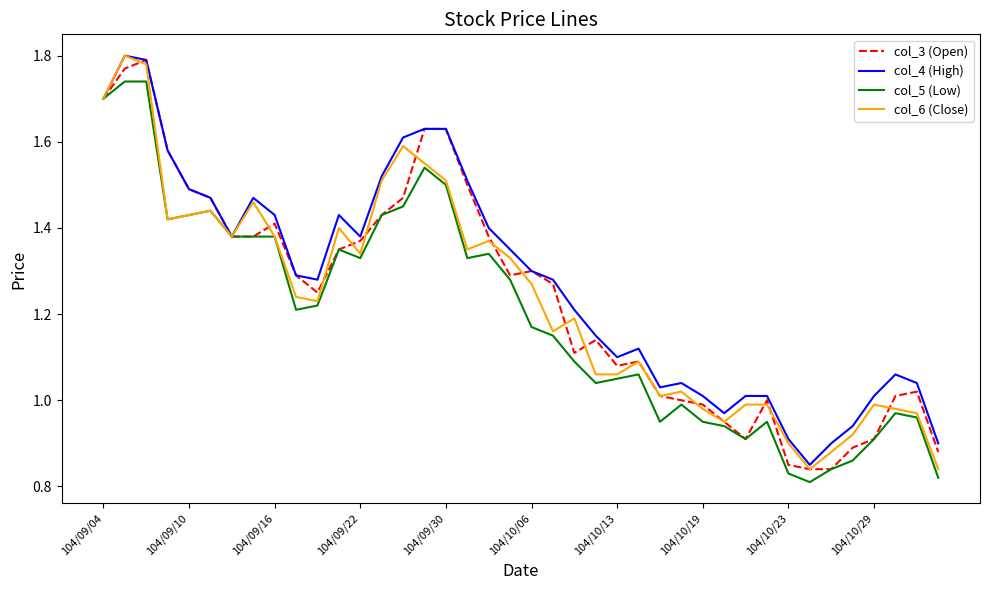

How many lines are shown in the chart?

4